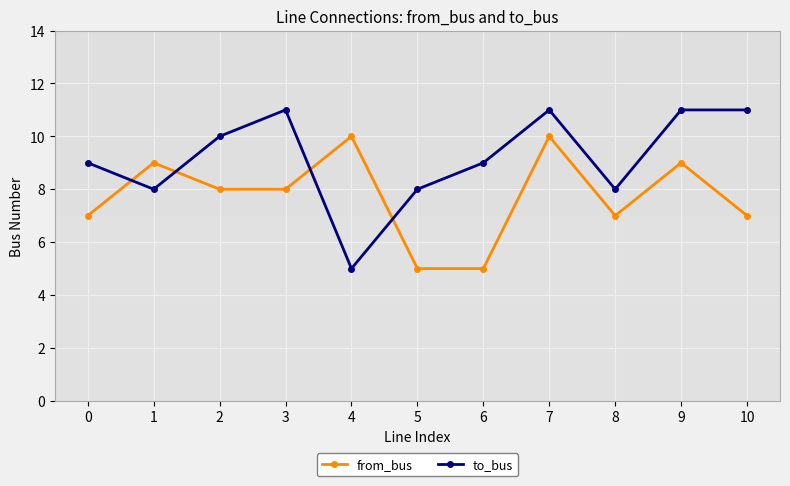

Reading left to right, what are all the values shown in this chart?

from_bus: 7	9	8	8	10	5	5	10	7	9	7
to_bus: 9	8	10	11	5	8	9	11	8	11	11